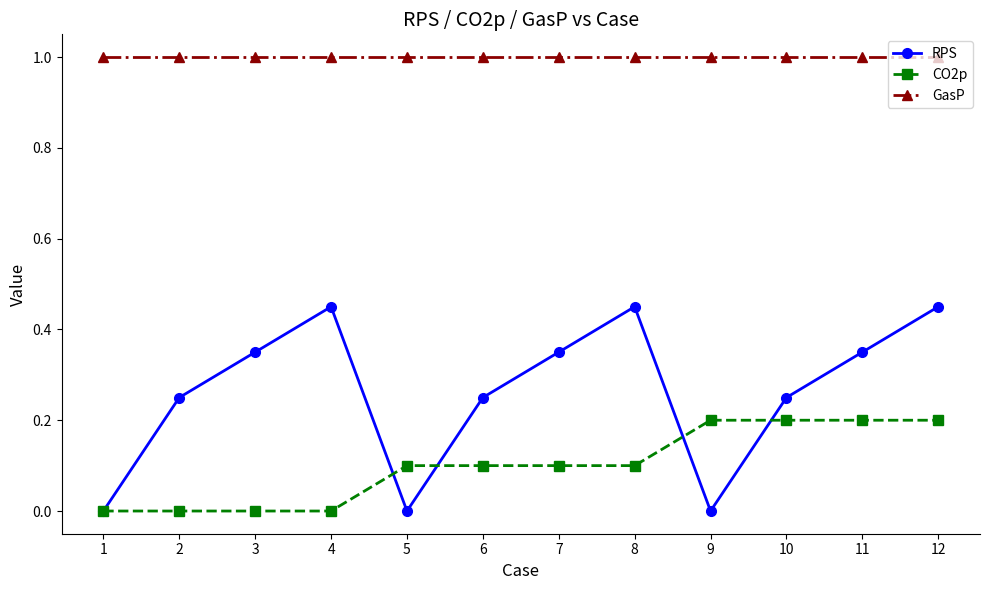

Rank the series by their maximum value, from highest to lowest.

GasP, RPS, CO2p